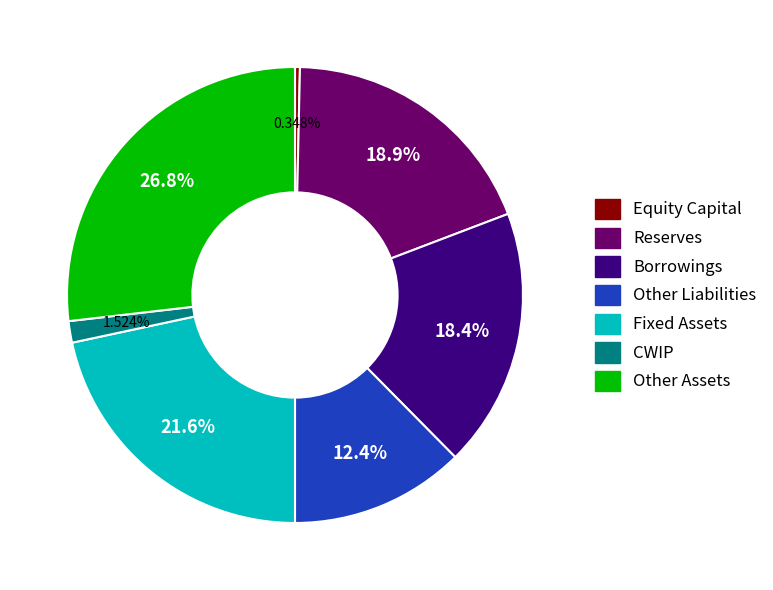

To the nearest percent, what is the difference between the Equity Capital and CWIP slice percentages?

1%